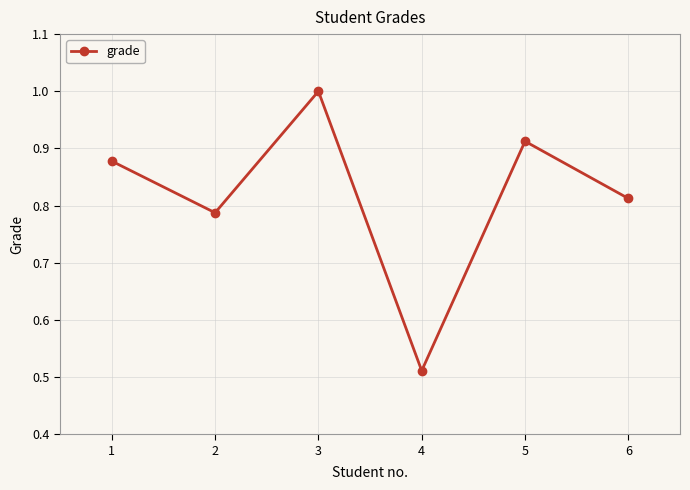

Count the values in the range 0 to 1.

6